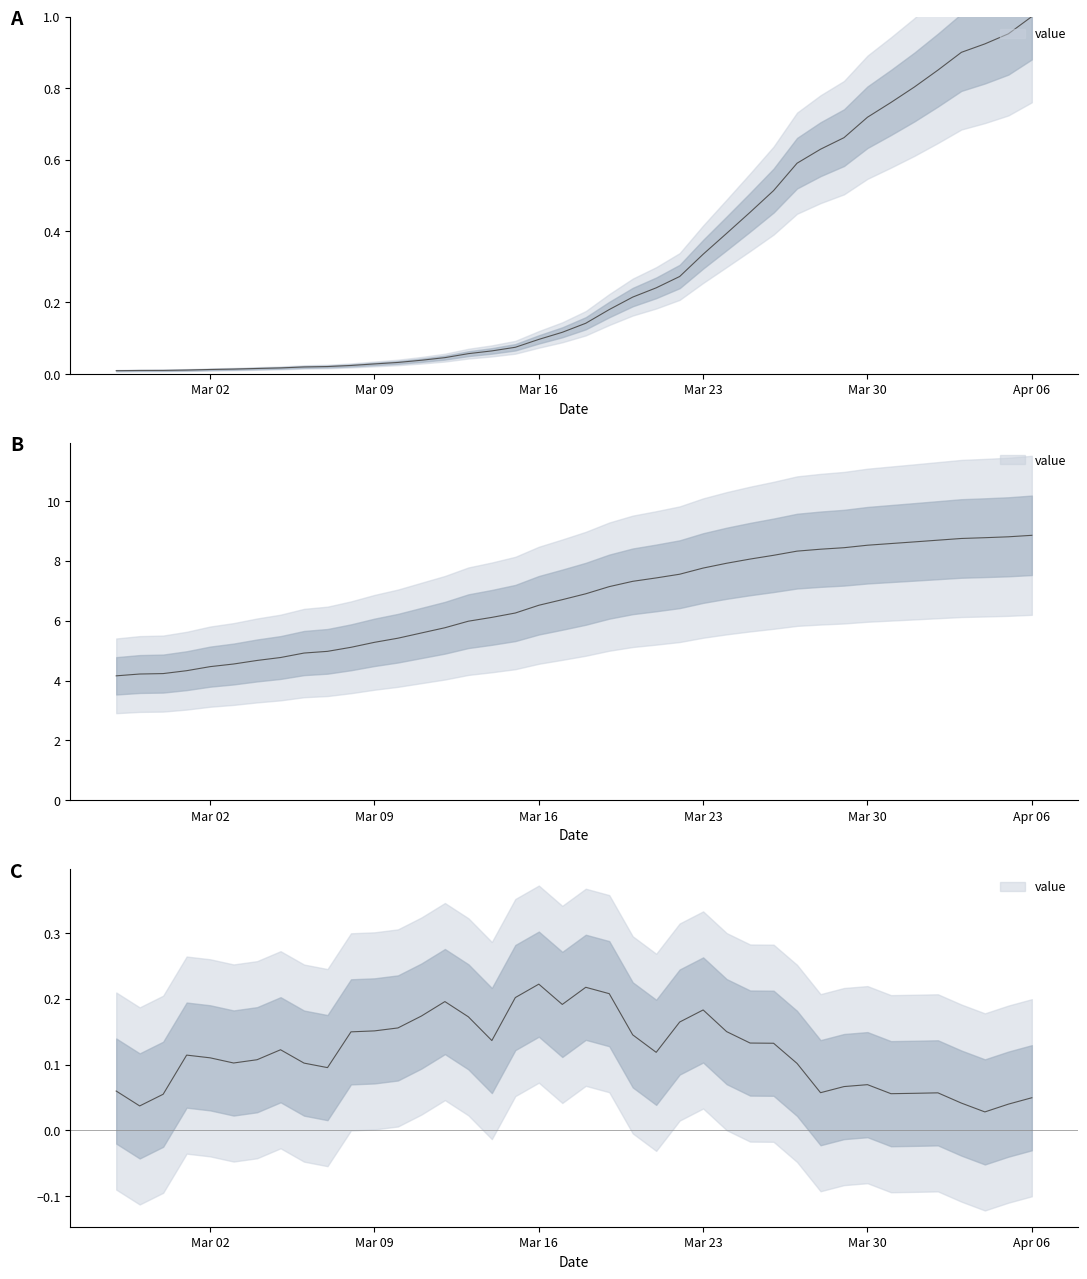

What is the change in value from 2020-03-12 to 2020-03-29?

+0.6